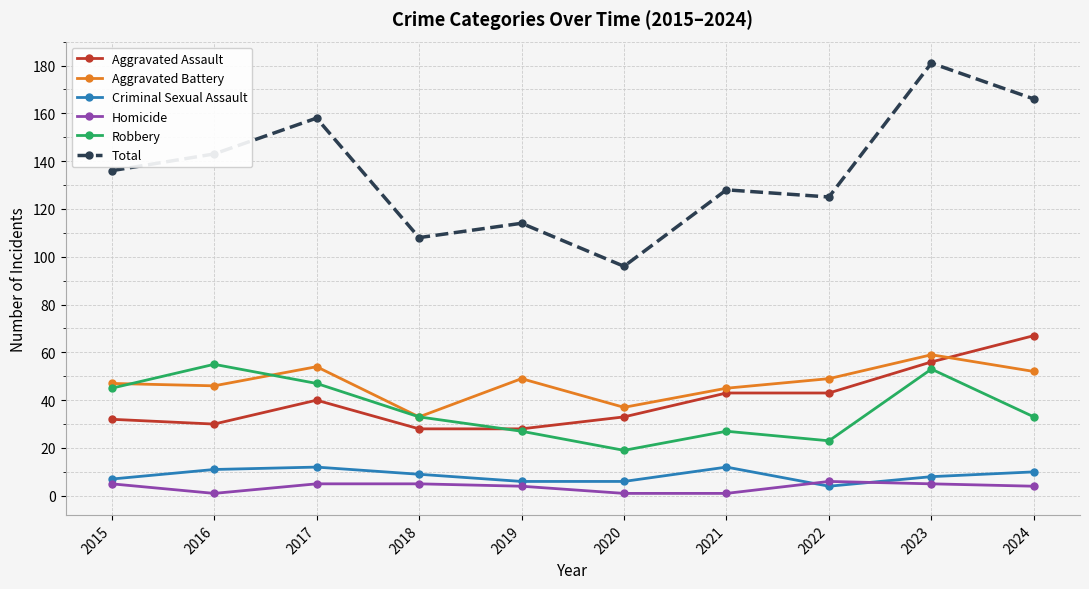

At which label does Total reach its minimum?

2020